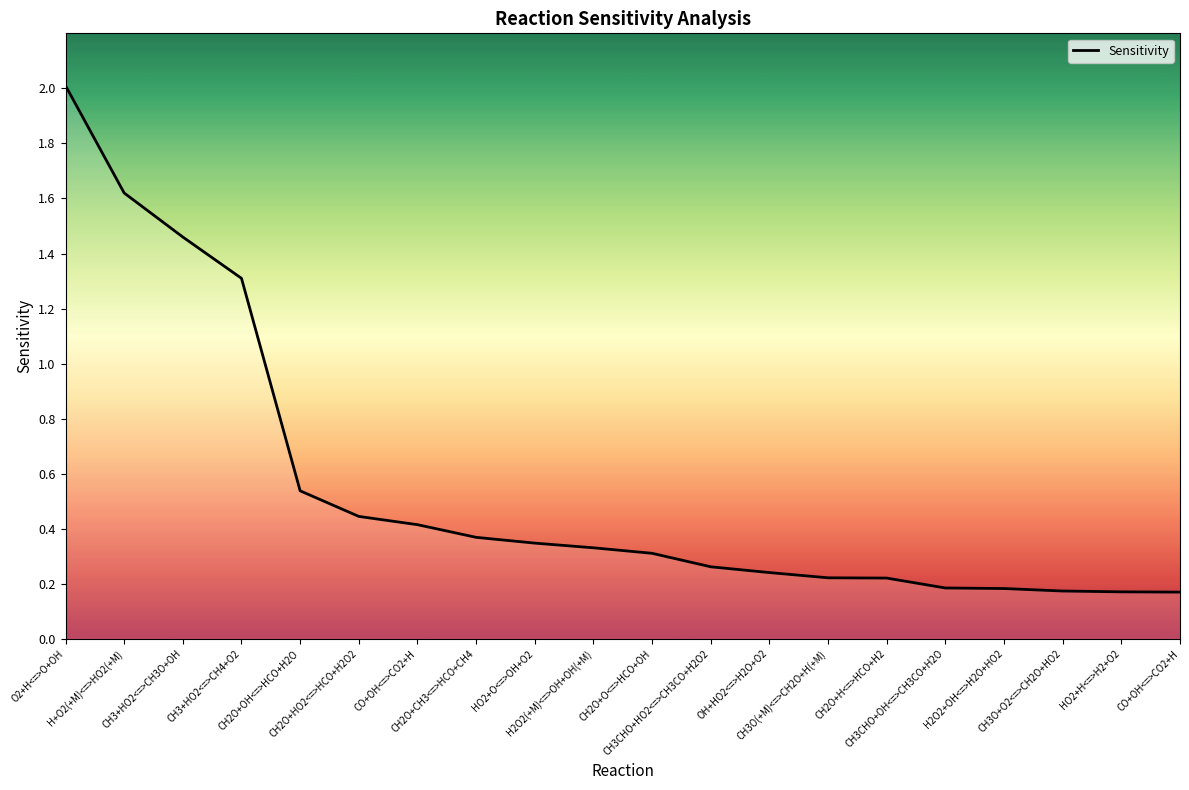

What is the minimum value shown in the chart?

0.2